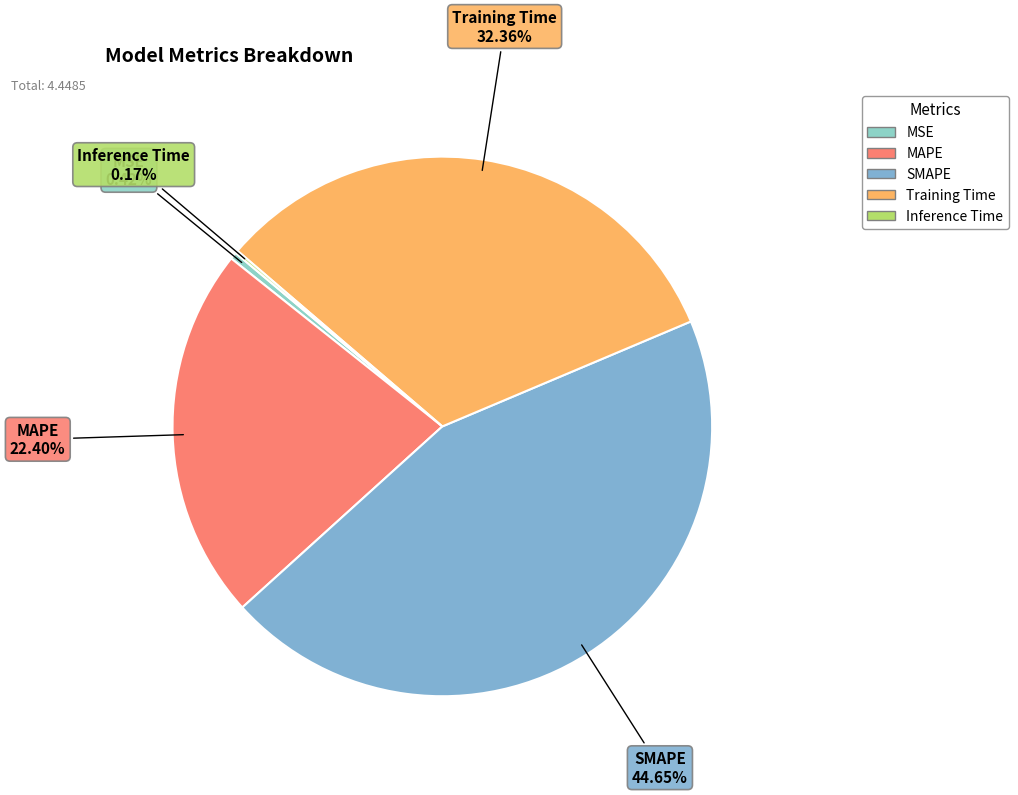

Which category has the biggest portion of the pie?

SMAPE